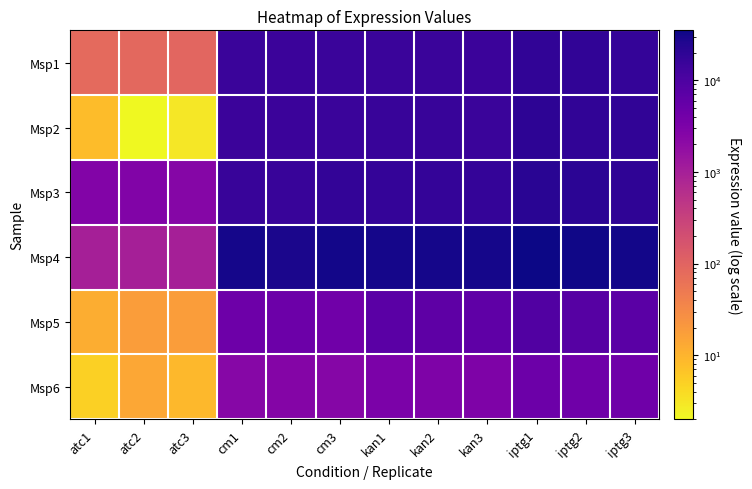

List the series in order of their peak value, lowest first.

Msp6, Msp5, Msp1, Msp2, Msp3, Msp4